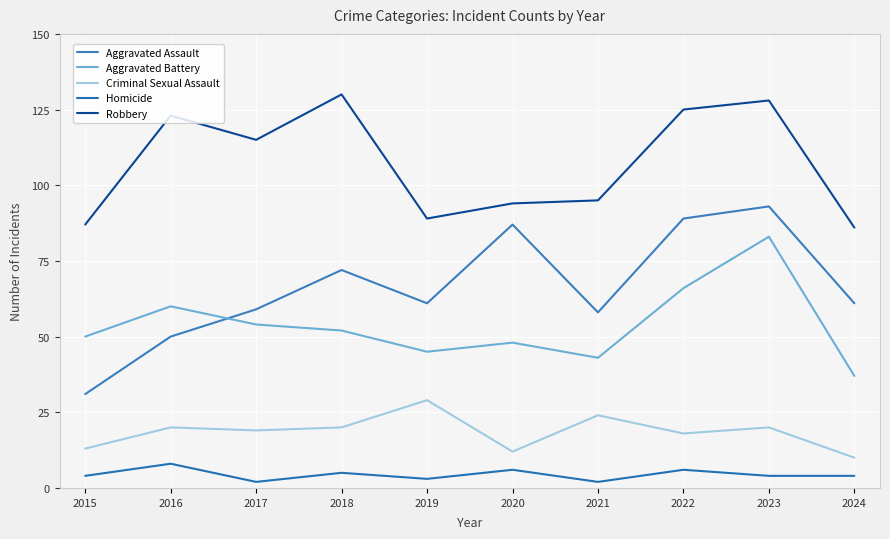

Reading left to right, list all the values displayed in this chart.

Aggravated Assault: 31	50	59	72	61	87	58	89	93	61
Aggravated Battery: 50	60	54	52	45	48	43	66	83	37
Criminal Sexual Assault: 13	20	19	20	29	12	24	18	20	10
Homicide: 4	8	2	5	3	6	2	6	4	4
Robbery: 87	123	115	130	89	94	95	125	128	86